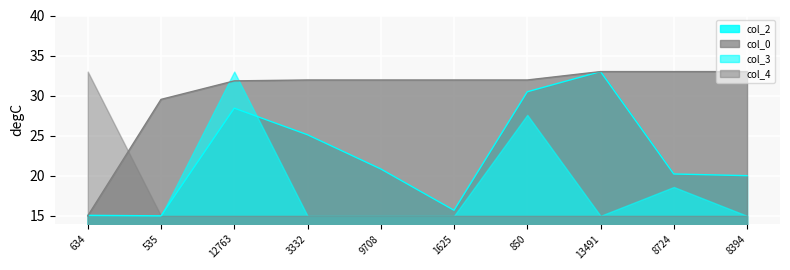

The value of col_2 at 12763 is 46.9. True or false?

False